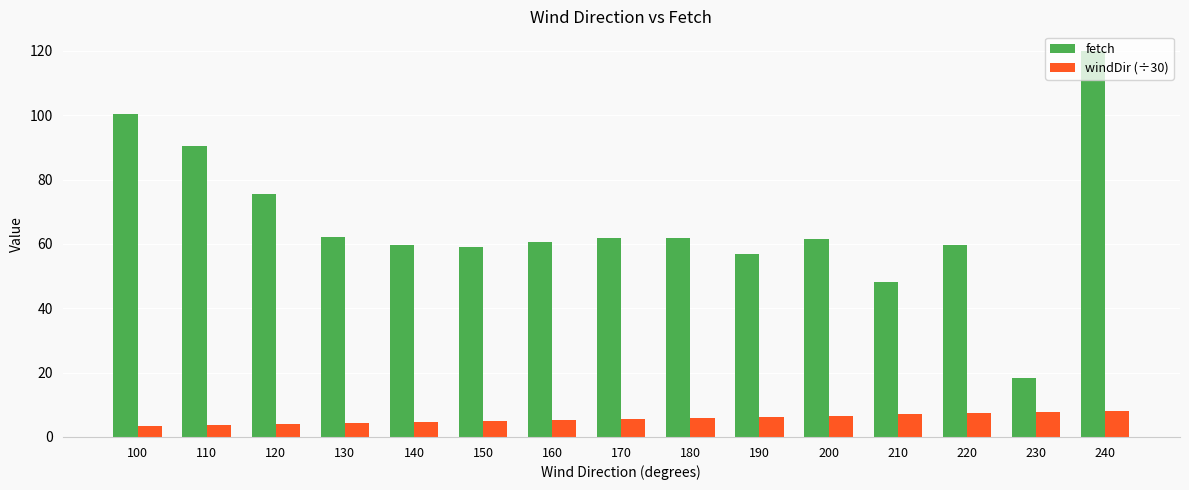

What is the value of the fetch bar at the 10th from the left?

57.0